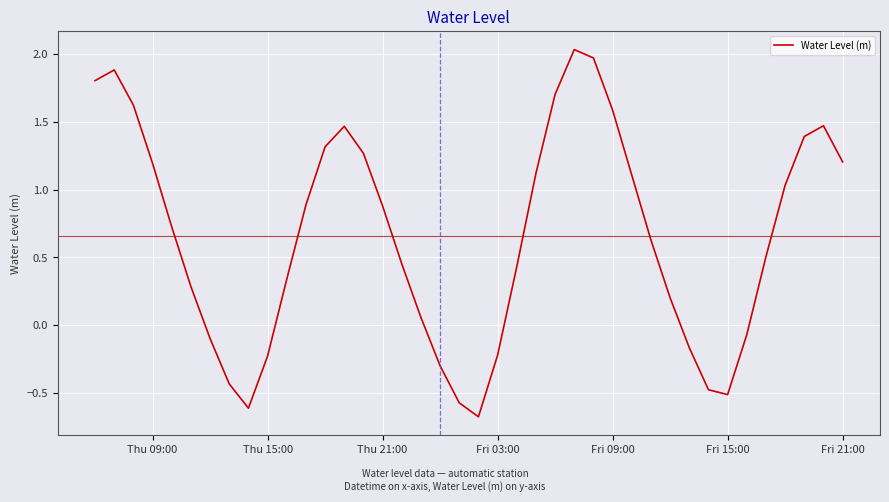

What is the difference between the maximum and minimum values?

2.7